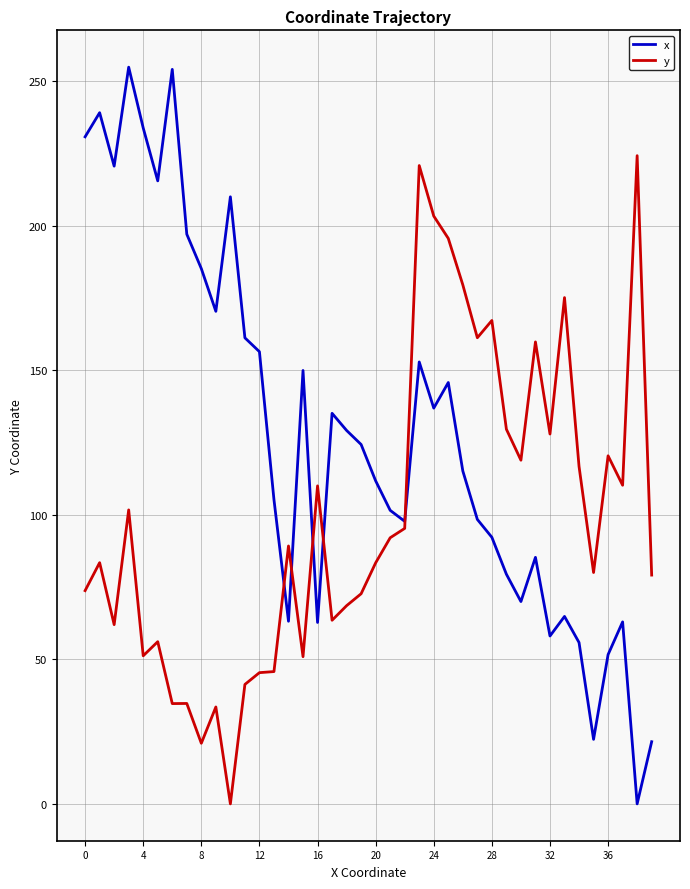

List the series in order of their peak value, highest first.

x, y